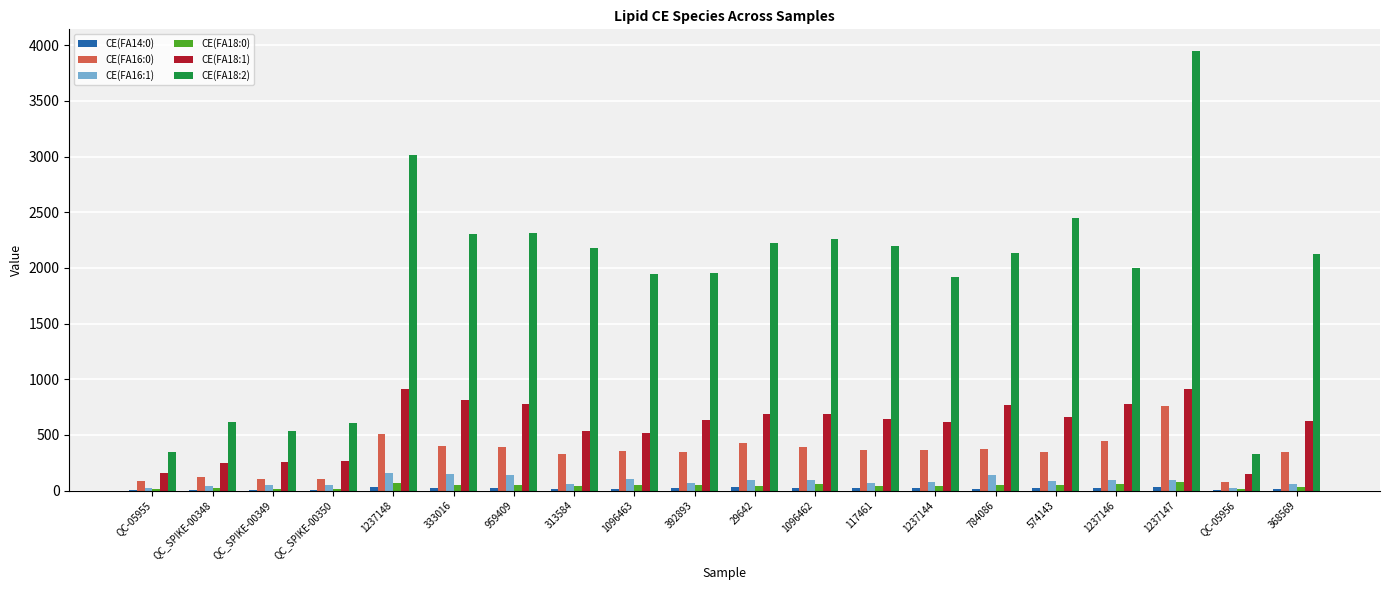

The value of CE(FA18:1) at 574143 is 209.1. True or false?

False